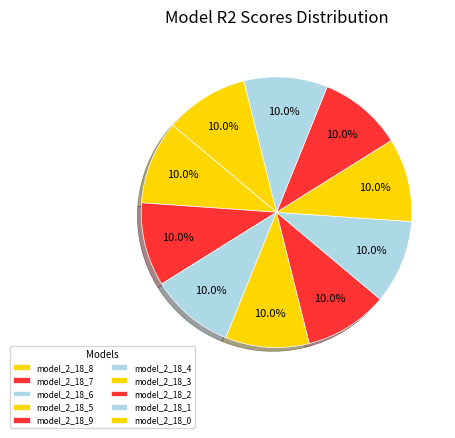

Count the number of slices in the pie.

10